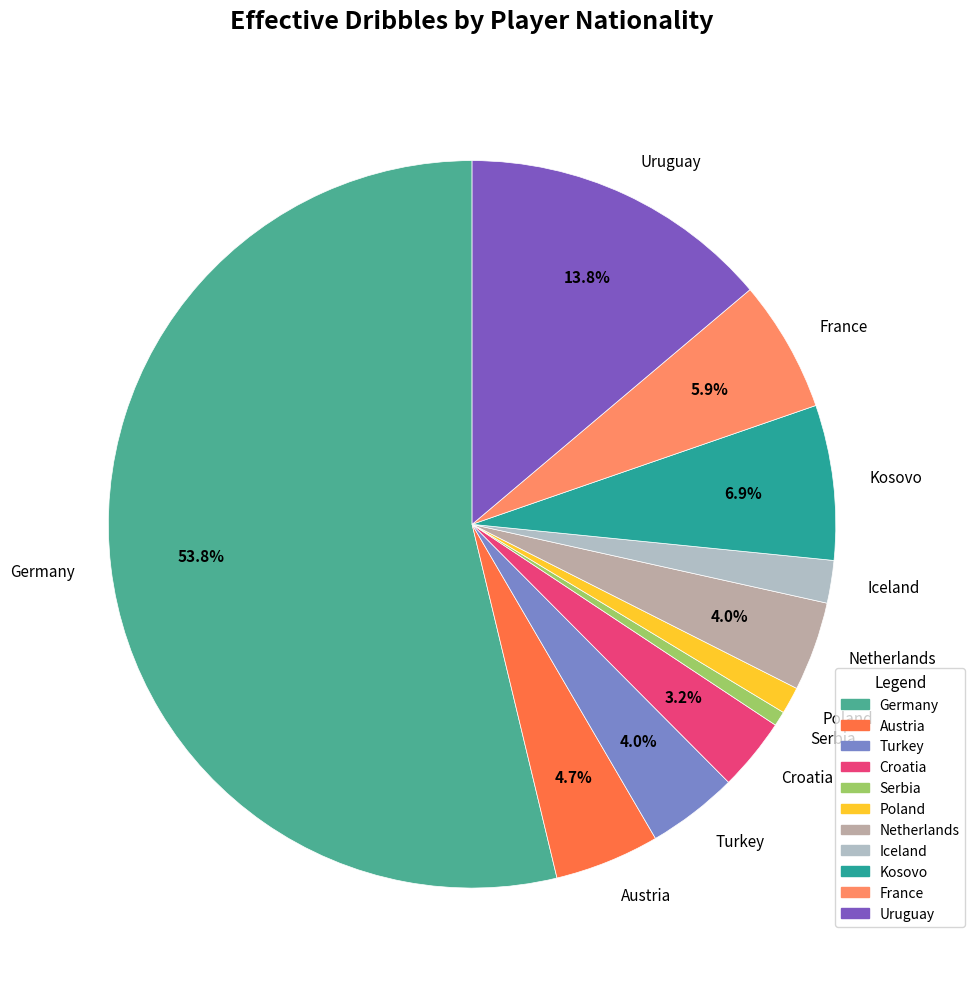

Does Germany represent more than half of the total?

Yes